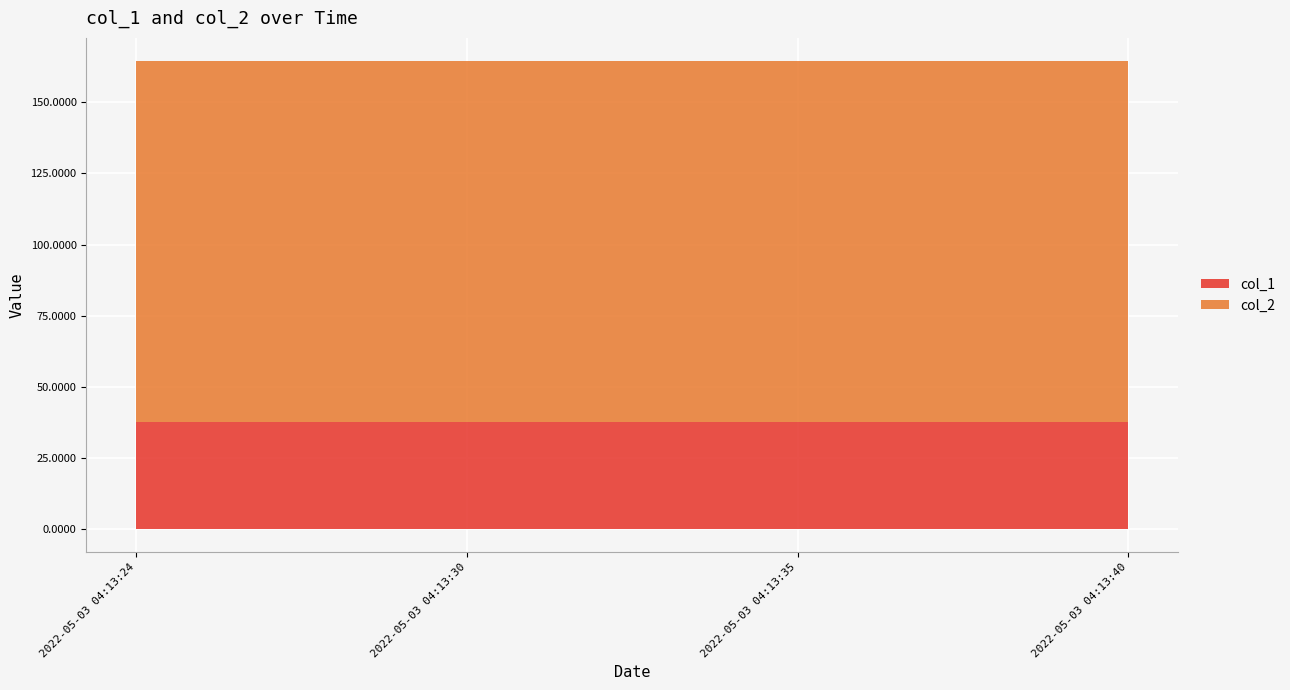

List the series in order of their peak value, highest first.

col_2, col_1